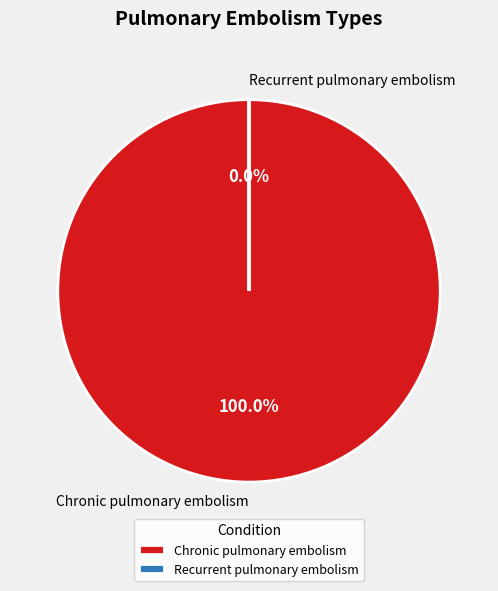

Count the number of slices in the pie.

2